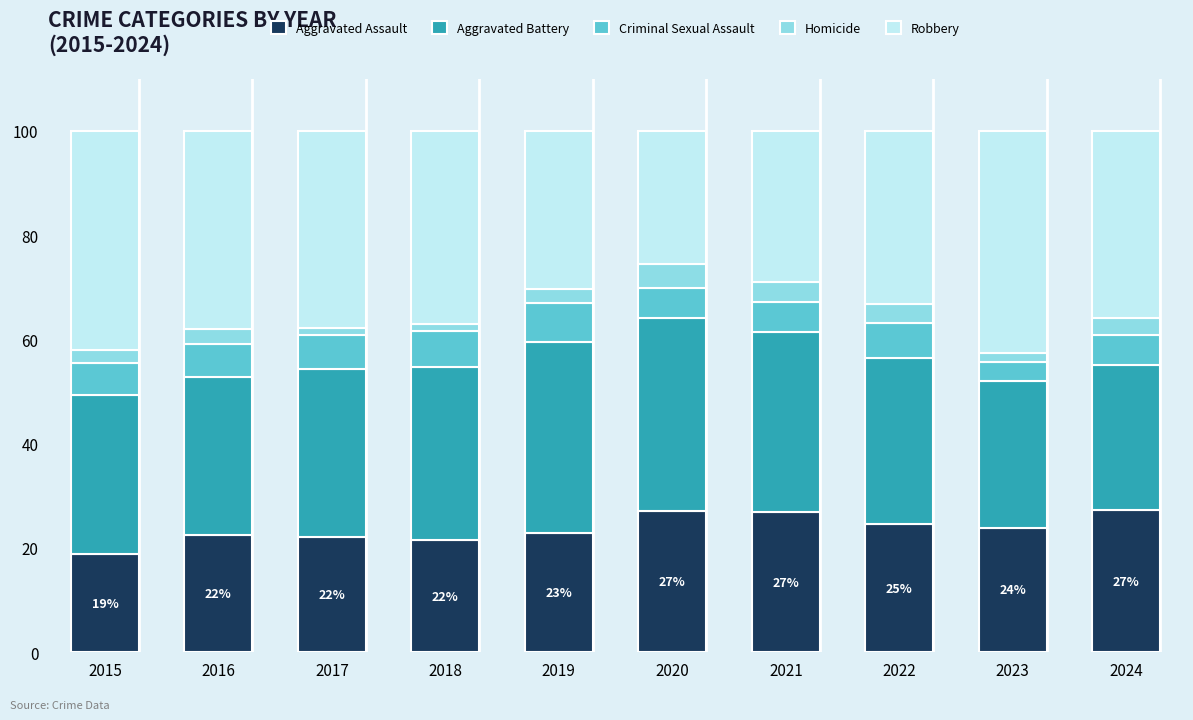

What is the difference between the maximum and second lowest values in the Aggravated Assault series?

5.7